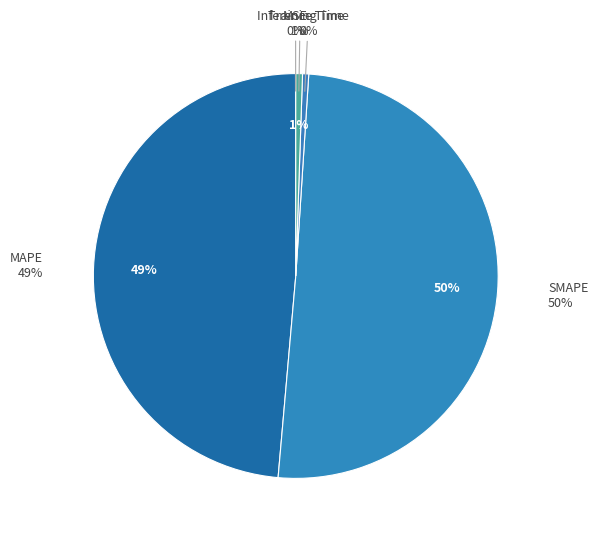

Rank the categories by value from highest to lowest.

SMAPE, MAPE, Inference Time, Training Time, MSE